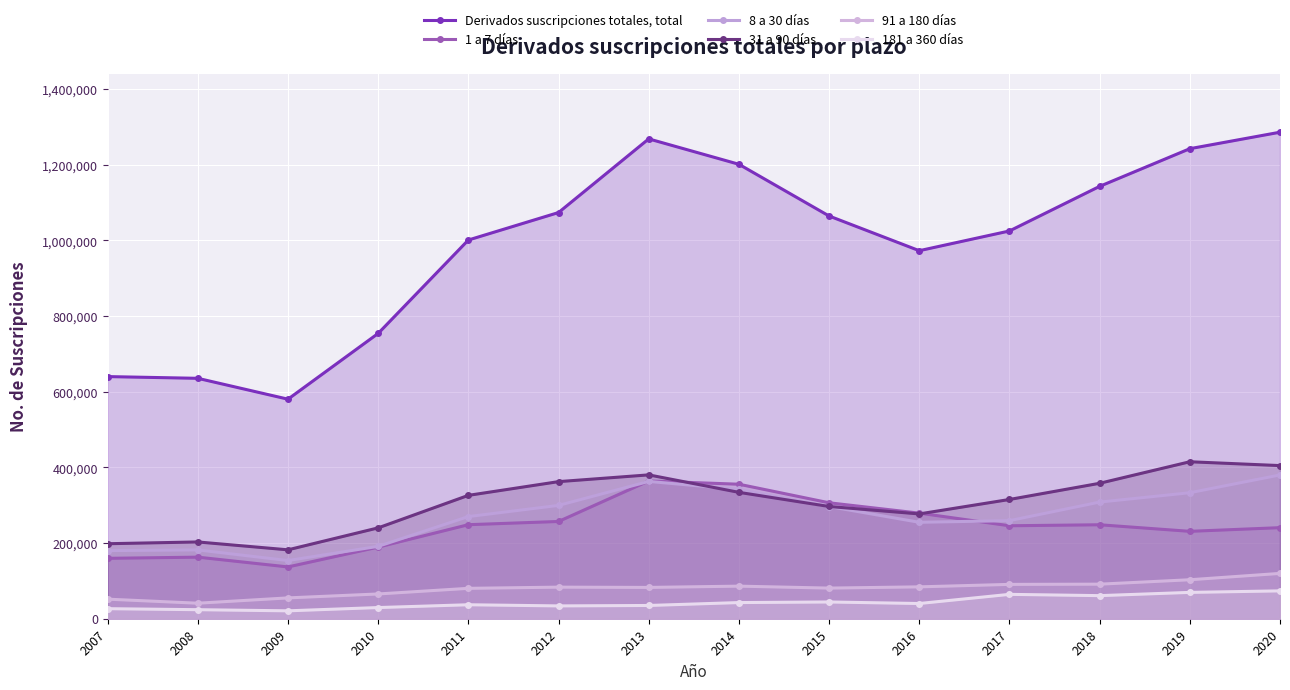

Where is the first local maximum for 31 a 90 días?

2008